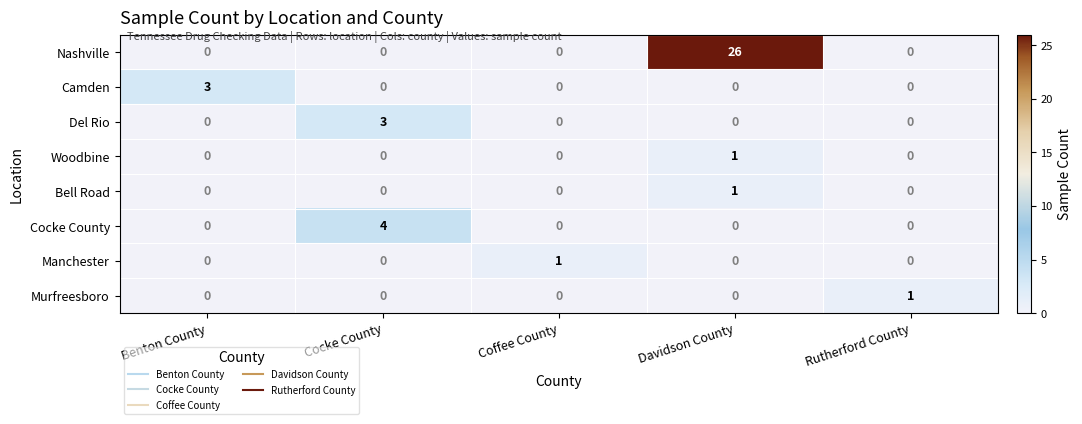

Is it true that Cocke County equals 2 at Davidson County?

False